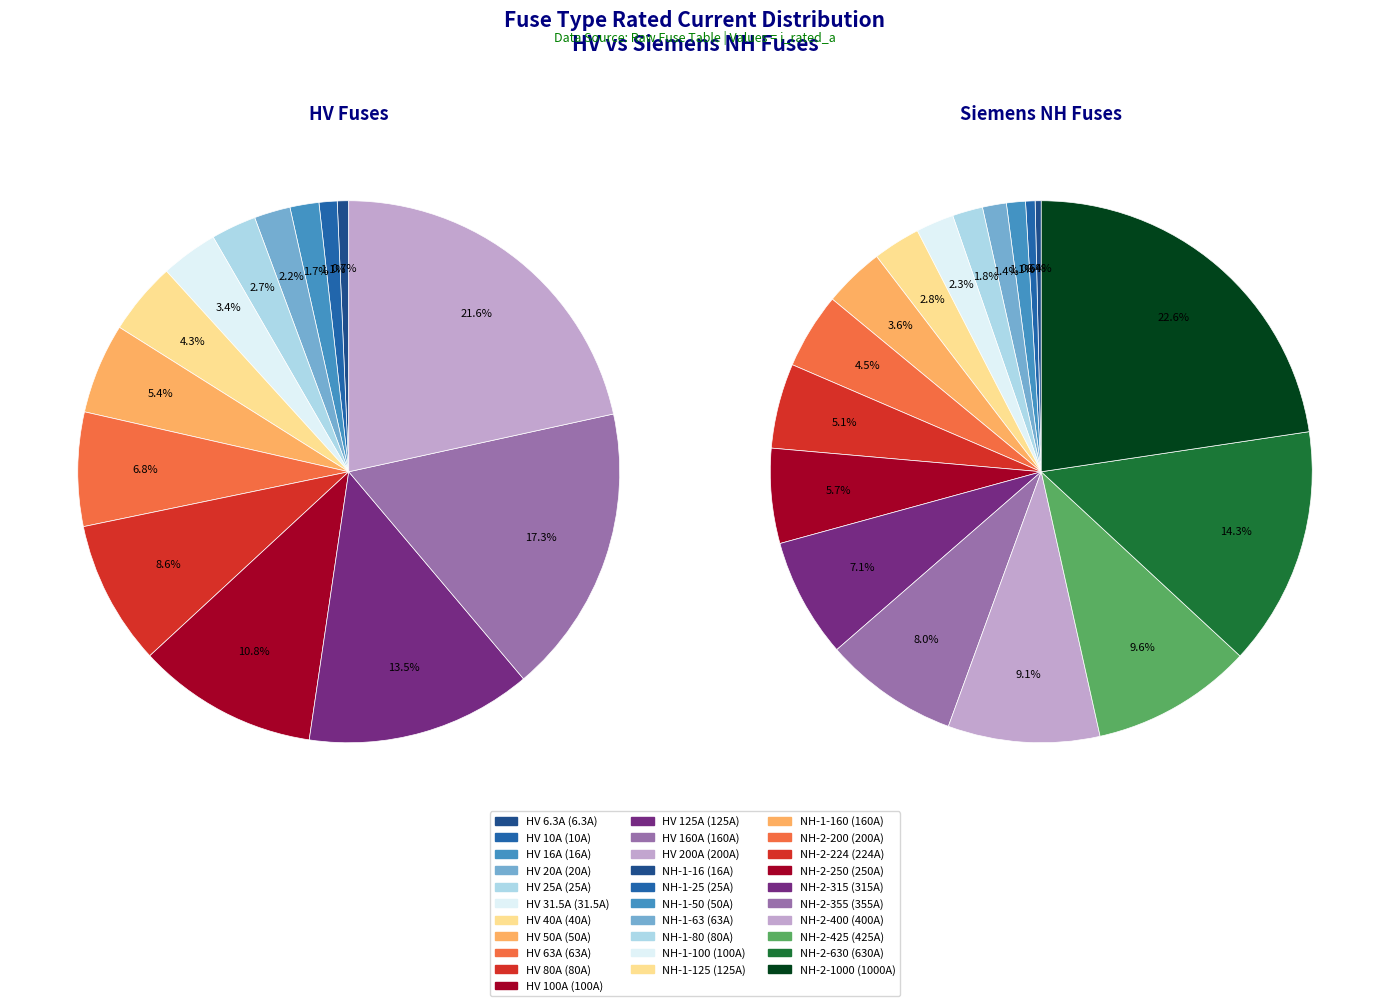

How many slices are in this pie chart?

14